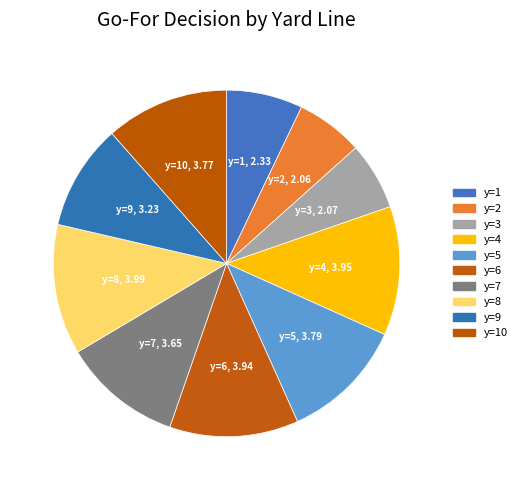

How many slices are in this pie chart?

10